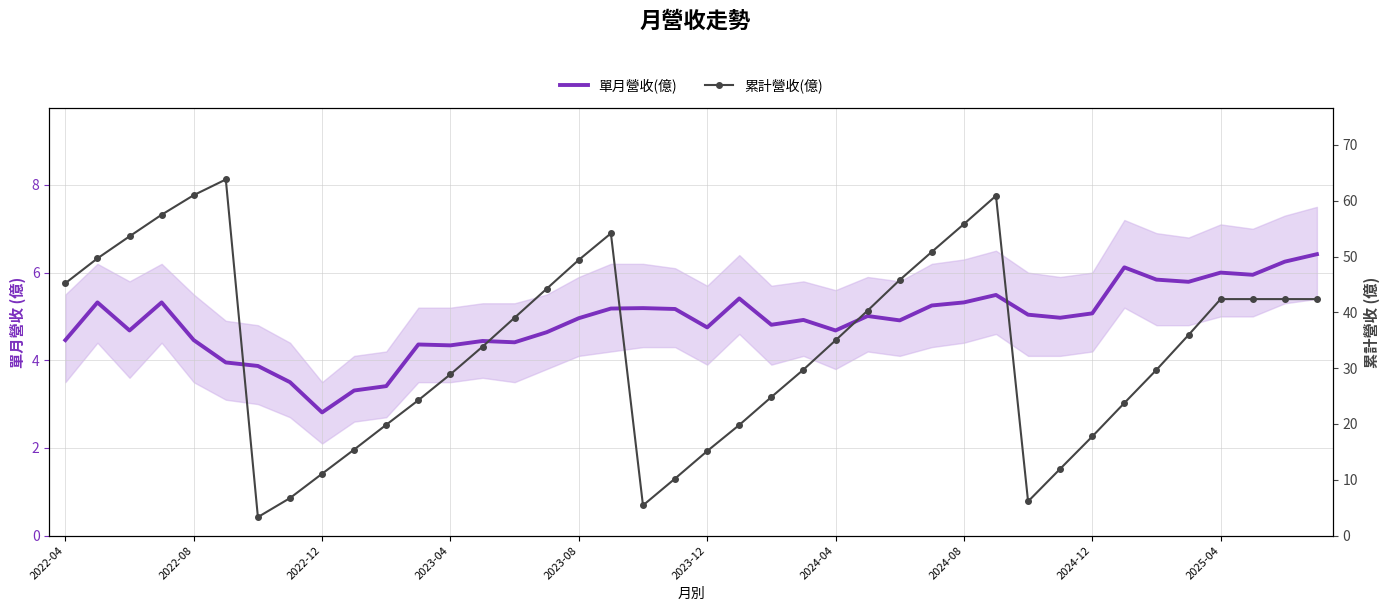

Which series has the largest range (max minus min)?

累計營收(億)